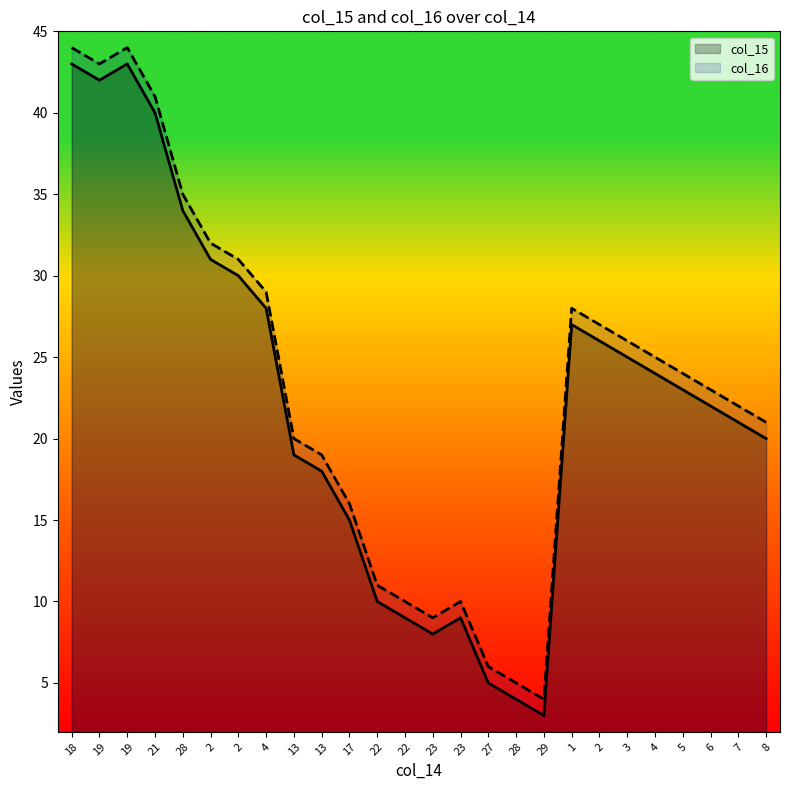

Reading left to right, extract all data points from this chart.

col_15: 43	42	43	40	34	31	30	28	19	18	15	10	9	8	9	5	4	3	27	26	25	24	23	22	21	20
col_16: 44	43	44	41	35	32	31	29	20	19	16	11	10	9	10	6	5	4	28	27	26	25	24	23	22	21